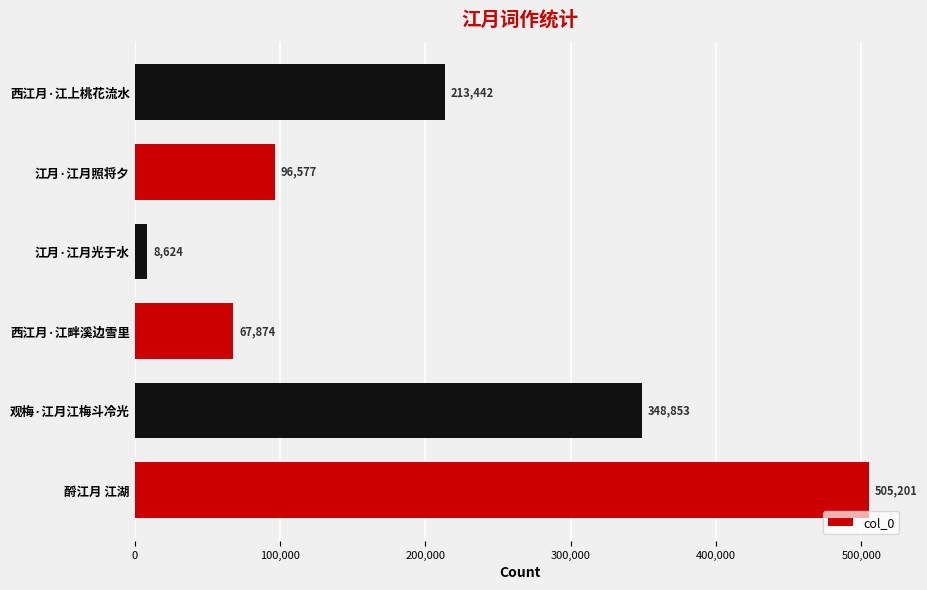

What is the difference between the maximum and minimum values?

496577